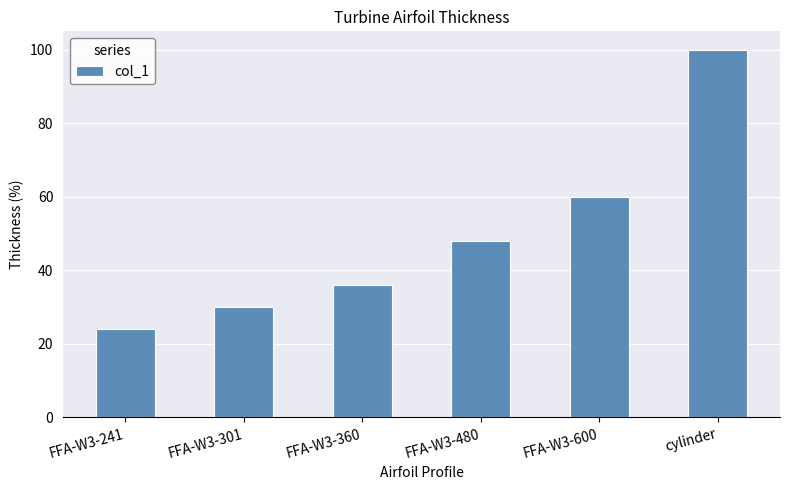

Are the bars horizontal?

No